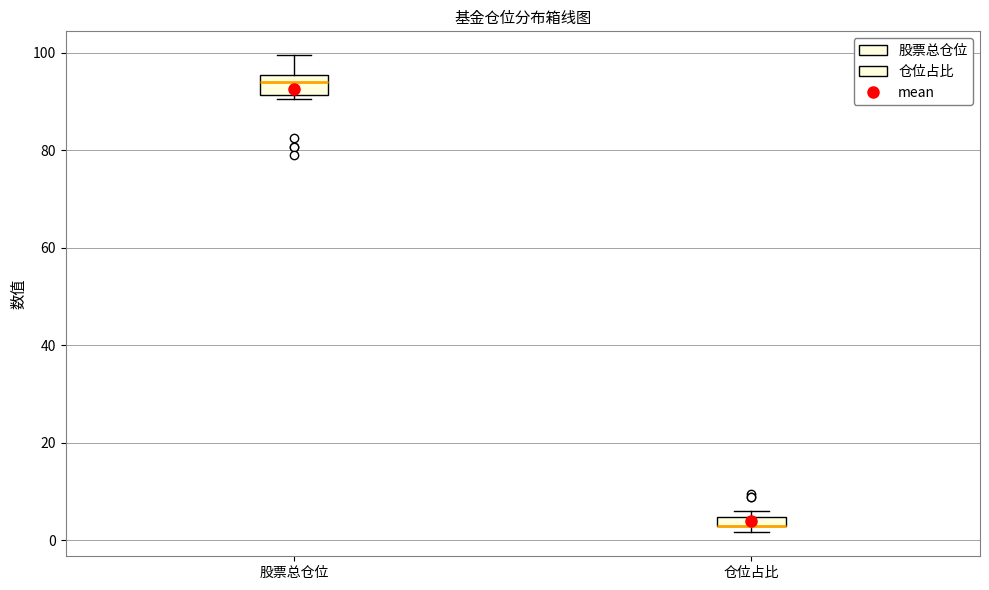

Comparing the boxes themselves (not the whiskers), which one is the tallest?

股票总仓位